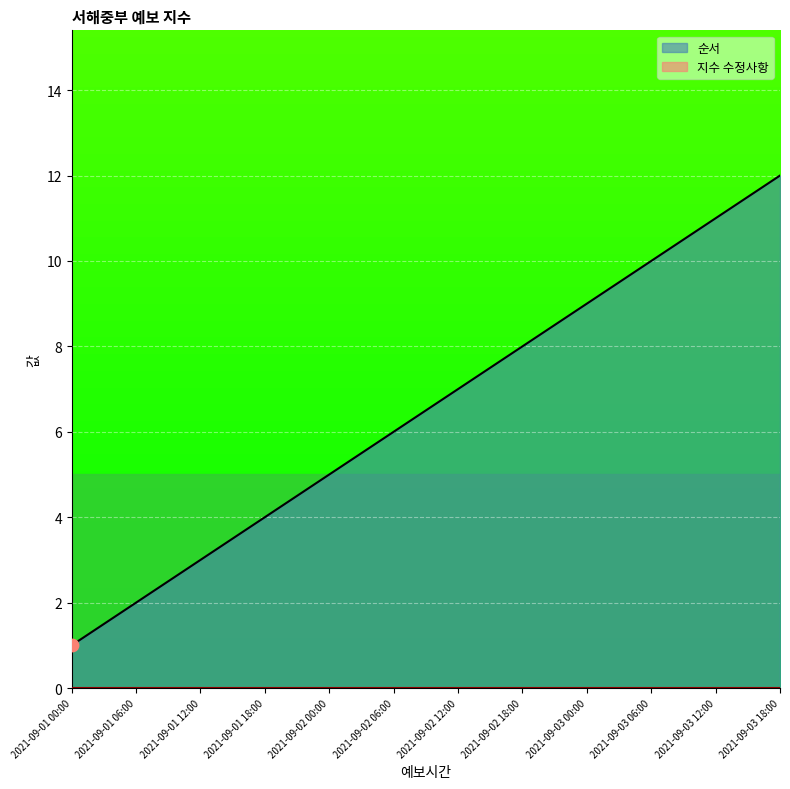

What is the ratio of the value at 2021-09-02 12:00 to the value at 2021-09-02 18:00?

0.9